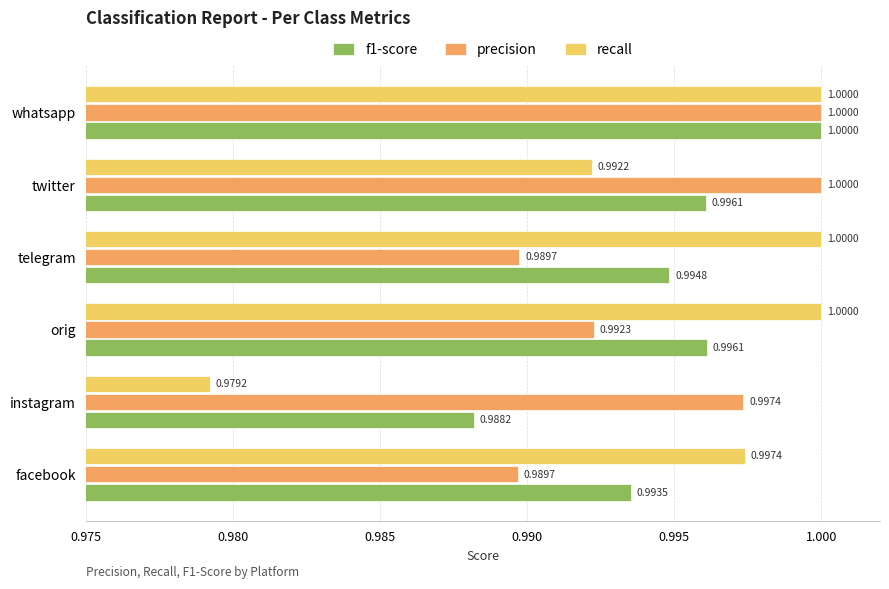

Which series has the largest total across all categories?

precision